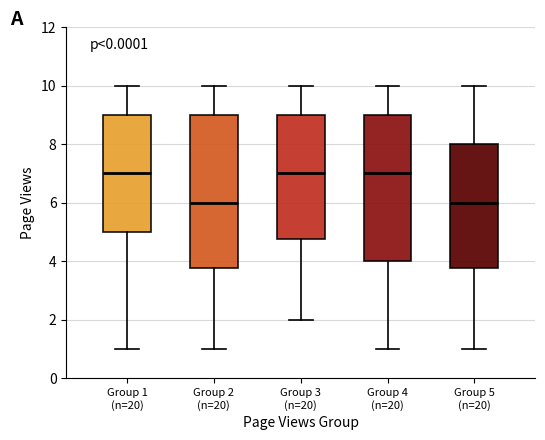

Reading left to right, transcribe this box plot: for each box, give where its median line is, the range the box spans, and where its two whiskers end, as read against the y-axis. The values are not printed on the chart, so give them approximately, as read against the axis.

Group 1 (n=20): median 7.0, box 5.0 to 9.0, whiskers 1.0 to 10.0
Group 2 (n=20): median 6.0, box 3.8 to 9.0, whiskers 1.0 to 10.0
Group 3 (n=20): median 7.0, box 4.8 to 9.0, whiskers 2.0 to 10.0
Group 4 (n=20): median 7.0, box 4.0 to 9.0, whiskers 1.0 to 10.0
Group 5 (n=20): median 6.0, box 3.8 to 8.0, whiskers 1.0 to 10.0